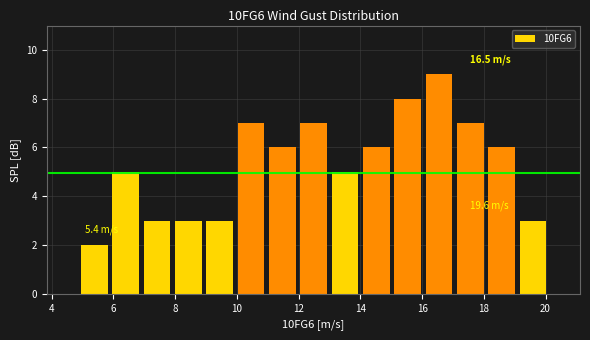

Which range on the x-axis has the tallest bar?

16.0 to 17.0